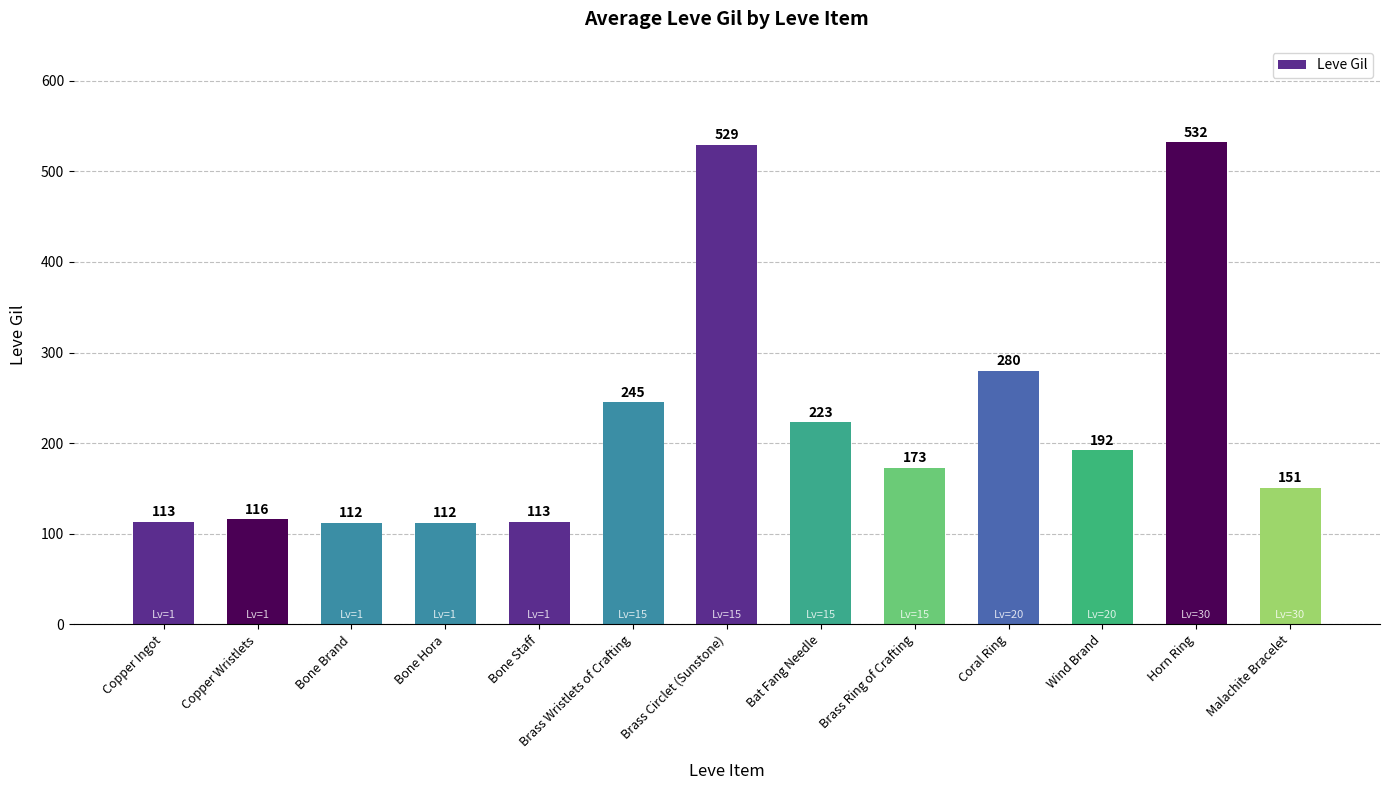

Is it true that the value at Wind Brand is 192?

True